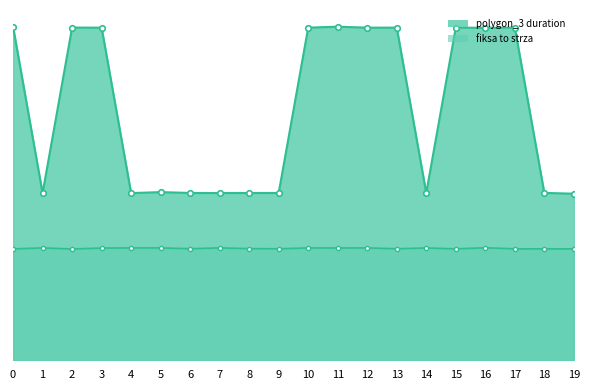

What value does the polygon_3 duration line series have at 12?

6.0